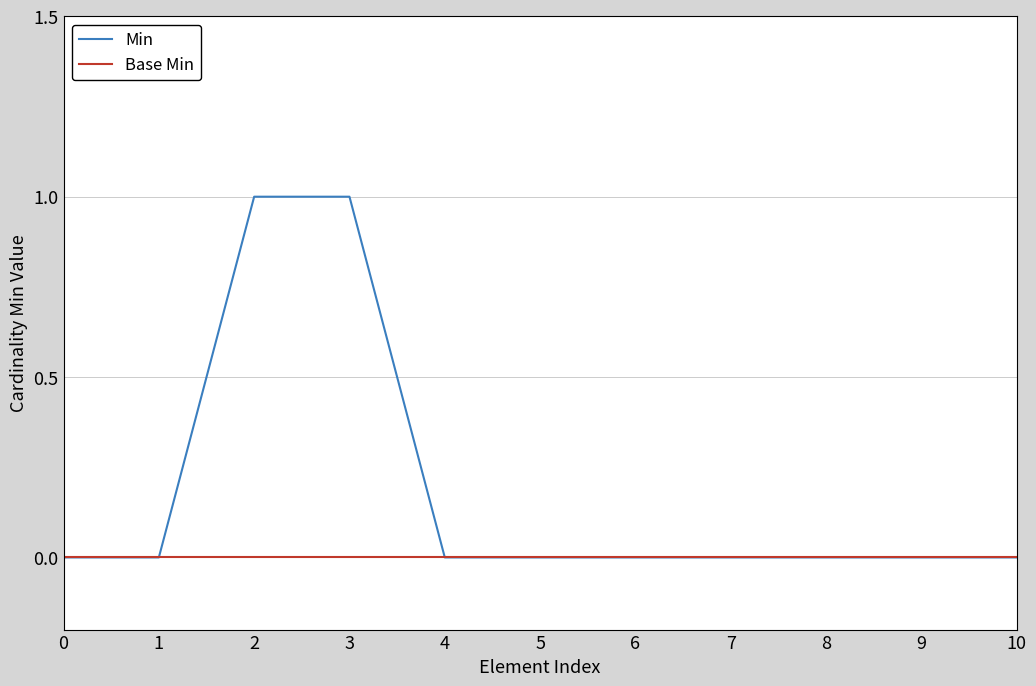

Which series has the largest total across all categories?

Min